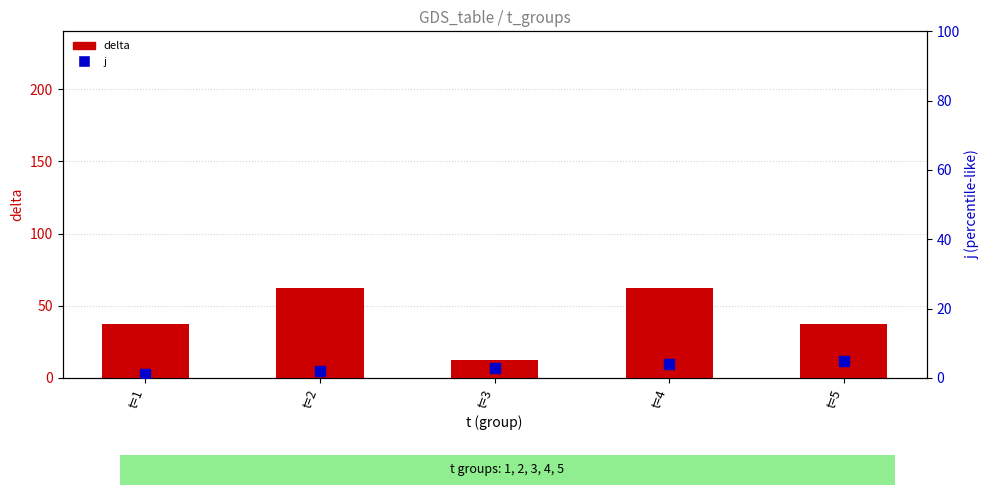

Is the value of delta at t=4 greater than the value of j at t=2?

Yes